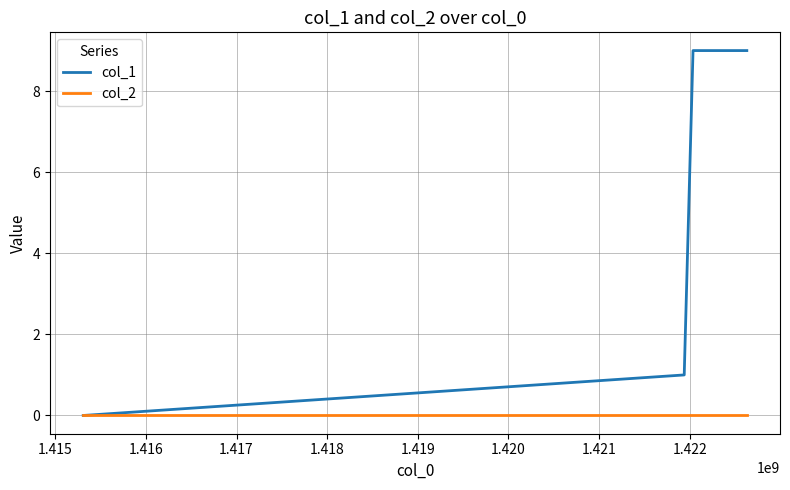

Which series has the largest total across all categories?

col_1